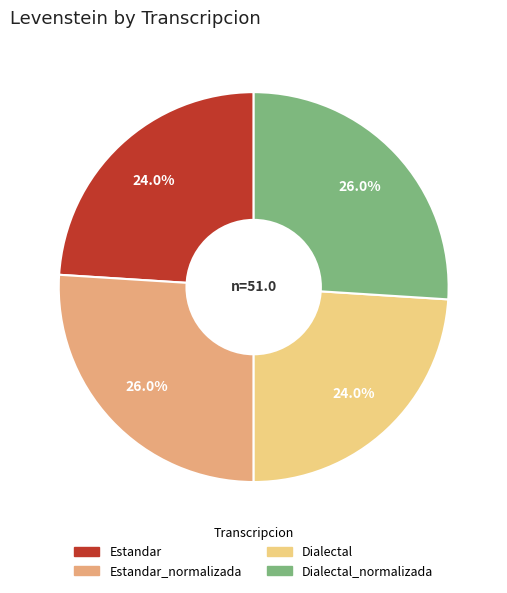

To the nearest percent, what is the difference between the largest and smallest slice percentages?

2%